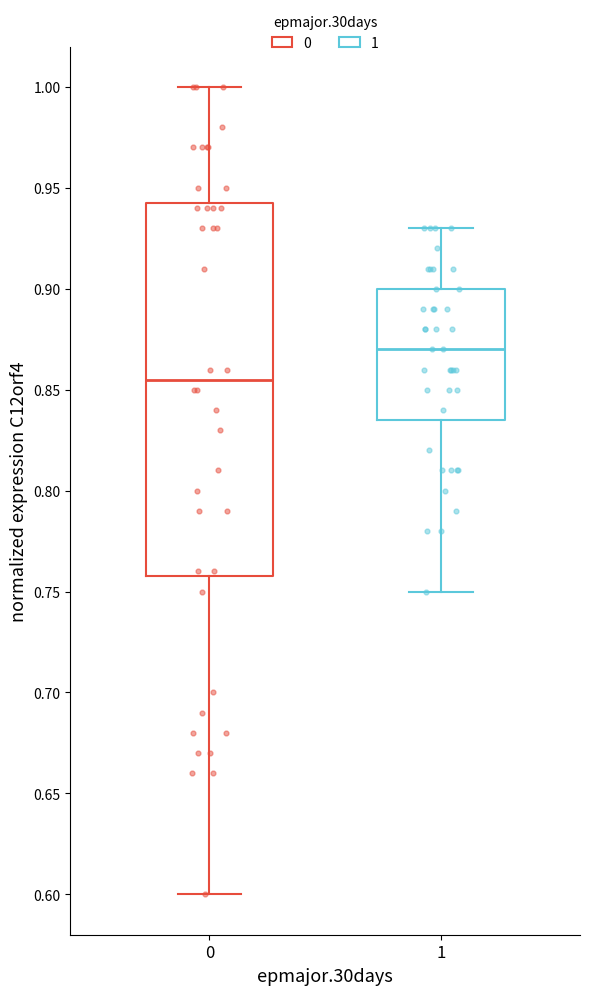

Where is the upper edge of the box at x = 1 on the y-axis? The values are not printed on the chart, so give them approximately, as read against the axis.

0.900